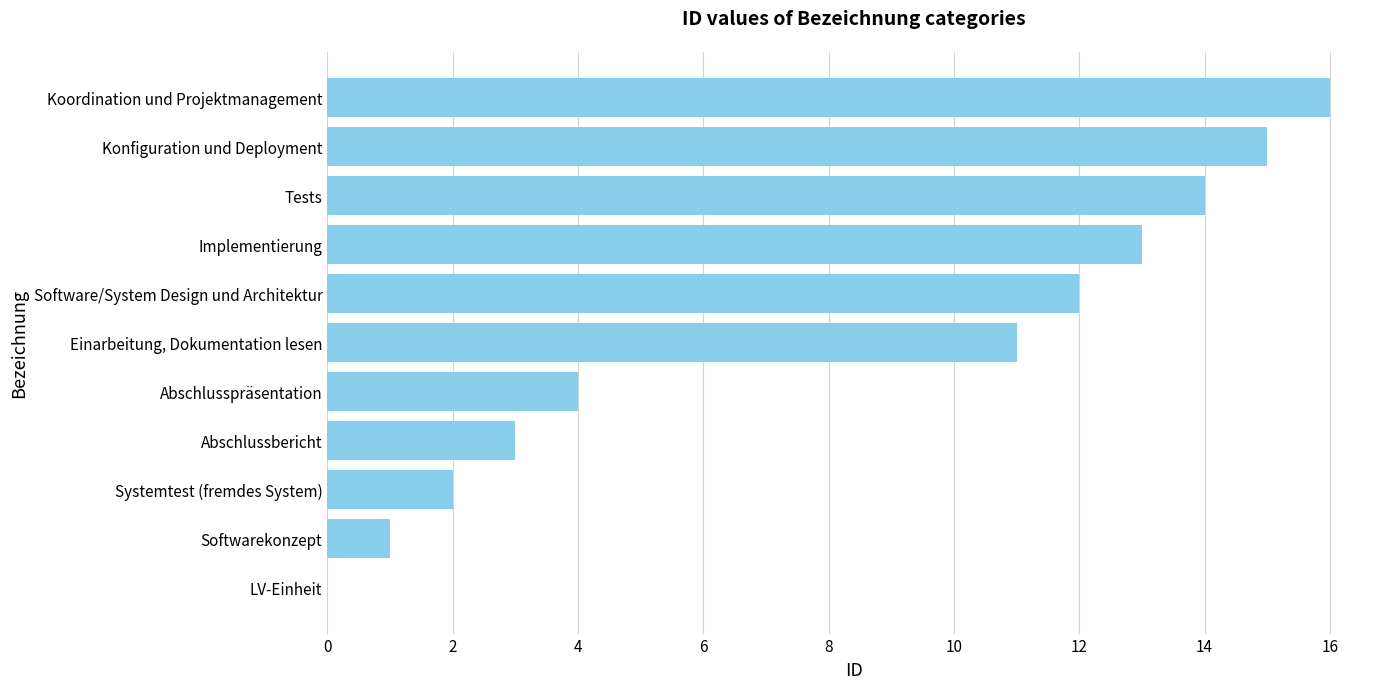

How many values are above zero?

10